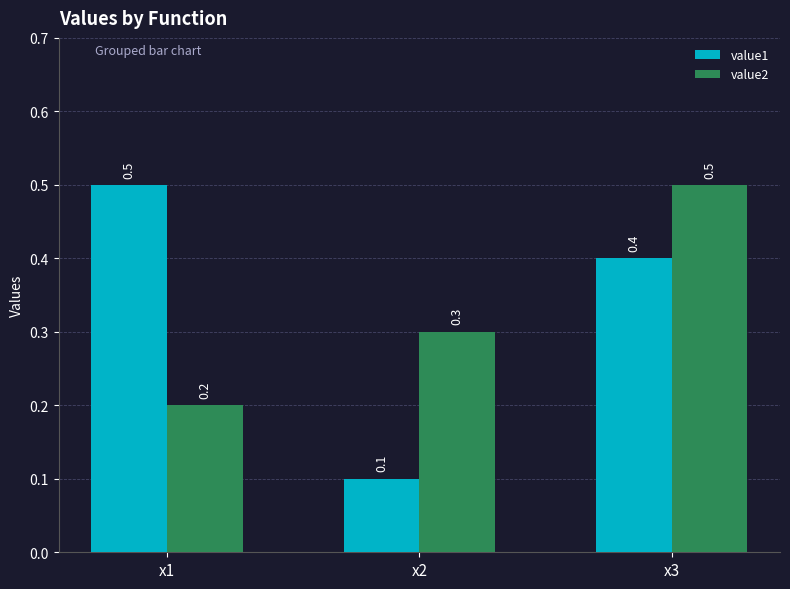

At x1, list the series in order from smallest to largest.

value2, value1